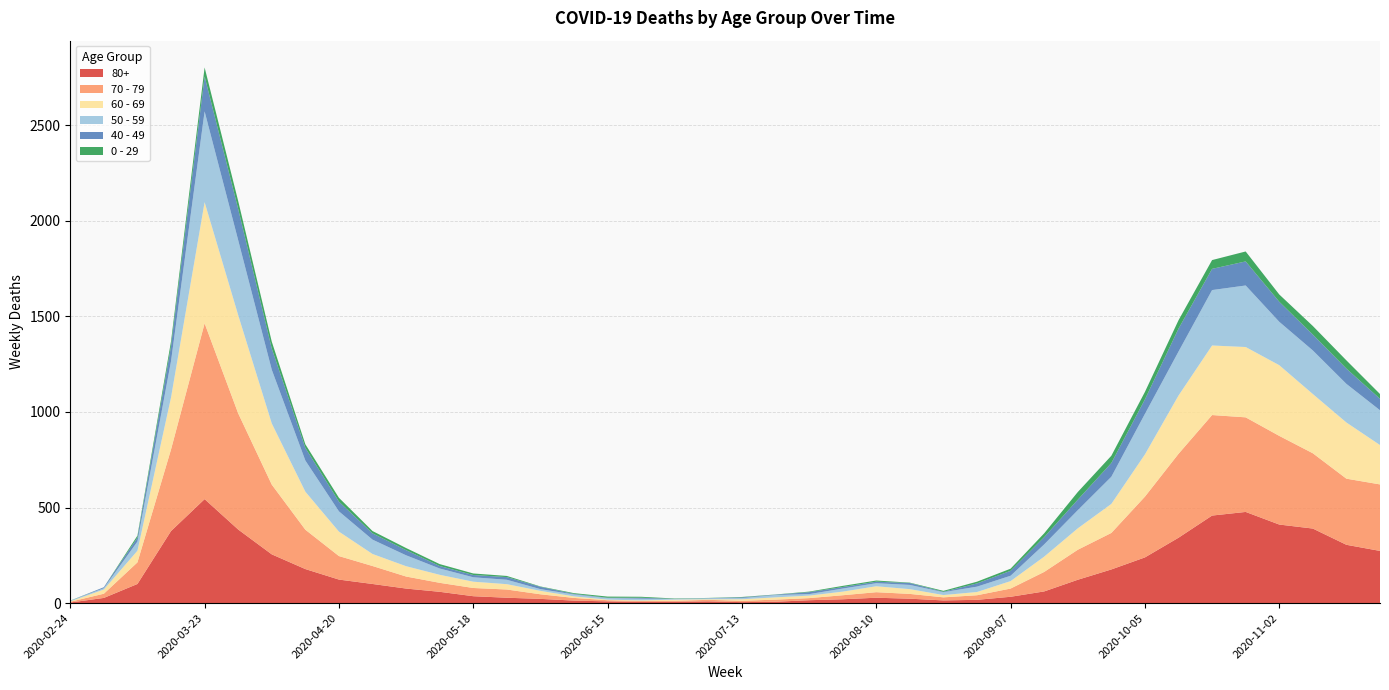

Reading right to left, list all the values displayed in this chart.

80+: 2020-11-23=273	2020-11-16=305	2020-11-09=390	2020-11-02=411	2020-10-26=477	2020-10-19=458	2020-10-12=342	2020-10-05=239	2020-09-28=176	2020-09-21=122	2020-09-14=61	2020-09-07=33	2020-08-31=17	2020-08-24=14	2020-08-17=23	2020-08-10=28	2020-08-03=20	2020-07-27=15	2020-07-20=7	2020-07-13=5	2020-07-06=9	2020-06-29=7	2020-06-22=6	2020-06-15=9	2020-06-08=13	2020-06-01=22	2020-05-25=28	2020-05-18=36	2020-05-11=59	2020-05-04=76	2020-04-27=100	2020-04-20=123	2020-04-13=178	2020-04-06=255	2020-03-30=385	2020-03-23=544	2020-03-16=377	2020-03-09=100	2020-03-02=27	2020-02-24=3
70 - 79: 2020-11-23=348	2020-11-16=346	2020-11-09=394	2020-11-02=464	2020-10-26=495	2020-10-19=526	2020-10-12=439	2020-10-05=318	2020-09-28=191	2020-09-21=157	2020-09-14=102	2020-09-07=43	2020-08-31=24	2020-08-24=16	2020-08-17=25	2020-08-10=29	2020-08-03=21	2020-07-27=11	2020-07-20=11	2020-07-13=7	2020-07-06=8	2020-06-29=5	2020-06-22=5	2020-06-15=6	2020-06-08=14	2020-06-01=24	2020-05-25=43	2020-05-18=43	2020-05-11=47	2020-05-04=63	2020-04-27=94	2020-04-20=123	2020-04-13=206	2020-04-06=365	2020-03-30=608	2020-03-23=920	2020-03-16=427	2020-03-09=113	2020-03-02=22	2020-02-24=4
60 - 69: 2020-11-23=206	2020-11-16=294	2020-11-09=310	2020-11-02=370	2020-10-26=368	2020-10-19=364	2020-10-12=305	2020-10-05=221	2020-09-28=152	2020-09-21=112	2020-09-14=80	2020-09-07=39	2020-08-31=17	2020-08-24=12	2020-08-17=25	2020-08-10=31	2020-08-03=19	2020-07-27=13	2020-07-20=12	2020-07-13=8	2020-07-06=3	2020-06-29=6	2020-06-22=3	2020-06-15=3	2020-06-08=8	2020-06-01=18	2020-05-25=28	2020-05-18=33	2020-05-11=42	2020-05-04=54	2020-04-27=63	2020-04-20=128	2020-04-13=199	2020-04-06=320	2020-03-30=514	2020-03-23=634	2020-03-16=272	2020-03-09=61	2020-03-02=22	2020-02-24=2
50 - 59: 2020-11-23=182	2020-11-16=202	2020-11-09=228	2020-11-02=227	2020-10-26=322	2020-10-19=290	2020-10-12=230	2020-10-05=212	2020-09-28=142	2020-09-21=95	2020-09-14=64	2020-09-07=28	2020-08-31=28	2020-08-24=15	2020-08-17=22	2020-08-10=16	2020-08-03=16	2020-07-27=8	2020-07-20=12	2020-07-13=6	2020-07-06=5	2020-06-29=3	2020-06-22=9	2020-06-15=8	2020-06-08=10	2020-06-01=9	2020-05-25=23	2020-05-18=23	2020-05-11=33	2020-05-04=57	2020-04-27=75	2020-04-20=106	2020-04-13=163	2020-04-06=281	2020-03-30=392	2020-03-23=475	2020-03-16=190	2020-03-09=48	2020-03-02=7	2020-02-24=3
40 - 49: 2020-11-23=60	2020-11-16=80	2020-11-09=83	2020-11-02=105	2020-10-26=126	2020-10-19=111	2020-10-12=120	2020-10-05=76	2020-09-28=72	2020-09-21=55	2020-09-14=38	2020-09-07=26	2020-08-31=17	2020-08-24=2	2020-08-17=10	2020-08-10=8	2020-08-03=8	2020-07-27=10	2020-07-20=2	2020-07-13=4	2020-07-06=1	2020-06-29=1	2020-06-22=5	2020-06-15=2	2020-06-08=3	2020-06-01=12	2020-05-25=14	2020-05-18=12	2020-05-11=13	2020-05-04=27	2020-04-27=33	2020-04-20=51	2020-04-13=66	2020-04-06=111	2020-03-30=163	2020-03-23=183	2020-03-16=79	2020-03-09=21	2020-03-02=5	2020-02-24=0
0 - 29: 2020-11-23=25	2020-11-16=43	2020-11-09=45	2020-11-02=38	2020-10-26=52	2020-10-19=46	2020-10-12=44	2020-10-05=39	2020-09-28=38	2020-09-21=40	2020-09-14=20	2020-09-07=11	2020-08-31=9	2020-08-24=5	2020-08-17=2	2020-08-10=6	2020-08-03=6	2020-07-27=3	2020-07-20=1	2020-07-13=2	2020-07-06=1	2020-06-29=2	2020-06-22=5	2020-06-15=6	2020-06-08=4	2020-06-01=2	2020-05-25=6	2020-05-18=8	2020-05-11=10	2020-05-04=11	2020-04-27=12	2020-04-20=20	2020-04-13=19	2020-04-06=36	2020-03-30=42	2020-03-23=47	2020-03-16=25	2020-03-09=10	2020-03-02=0	2020-02-24=1